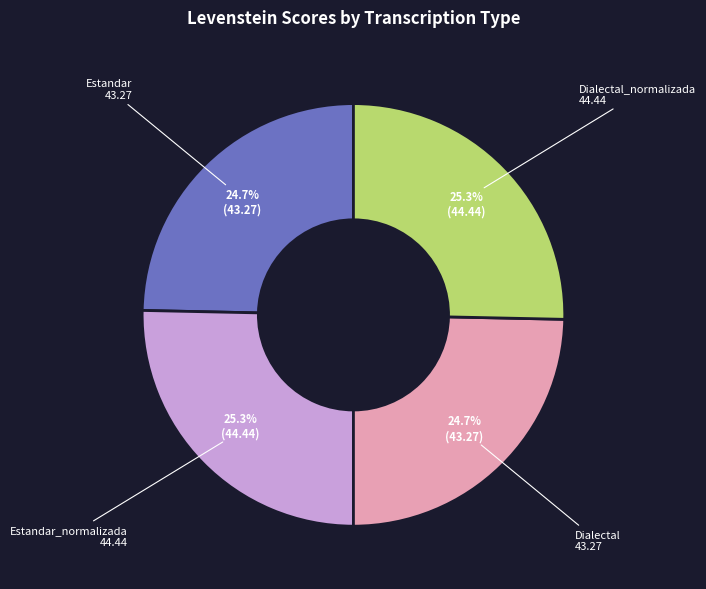

To the nearest percent, what is the average slice percentage?

25%